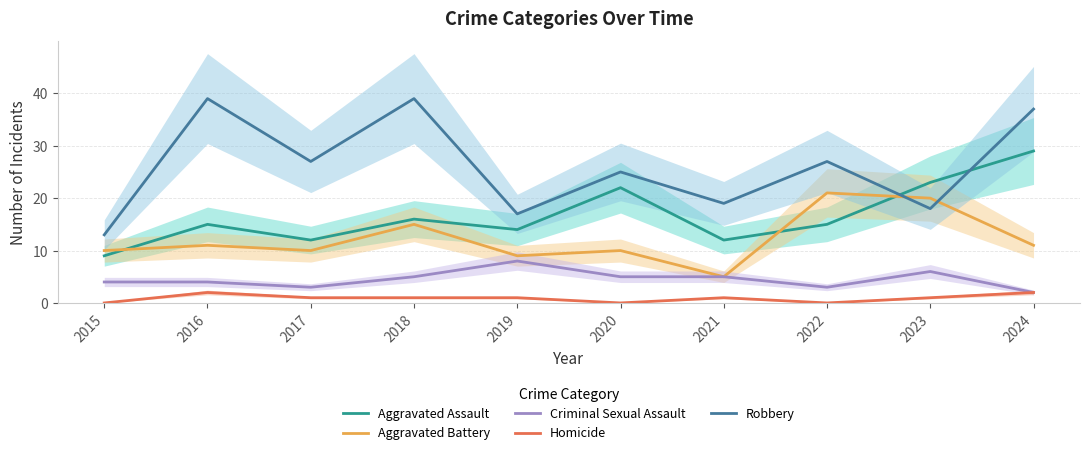

Reading left to right, list all the values displayed in this chart.

Aggravated Assault: 2015=9	2016=15	2017=12	2018=16	2019=14	2020=22	2021=12	2022=15	2023=23	2024=29
Aggravated Battery: 2015=10	2016=11	2017=10	2018=15	2019=9	2020=10	2021=5	2022=21	2023=20	2024=11
Criminal Sexual Assault: 2015=4	2016=4	2017=3	2018=5	2019=8	2020=5	2021=5	2022=3	2023=6	2024=2
Homicide: 2015=0	2016=2	2017=1	2018=1	2019=1	2020=0	2021=1	2022=0	2023=1	2024=2
Robbery: 2015=13	2016=39	2017=27	2018=39	2019=17	2020=25	2021=19	2022=27	2023=18	2024=37